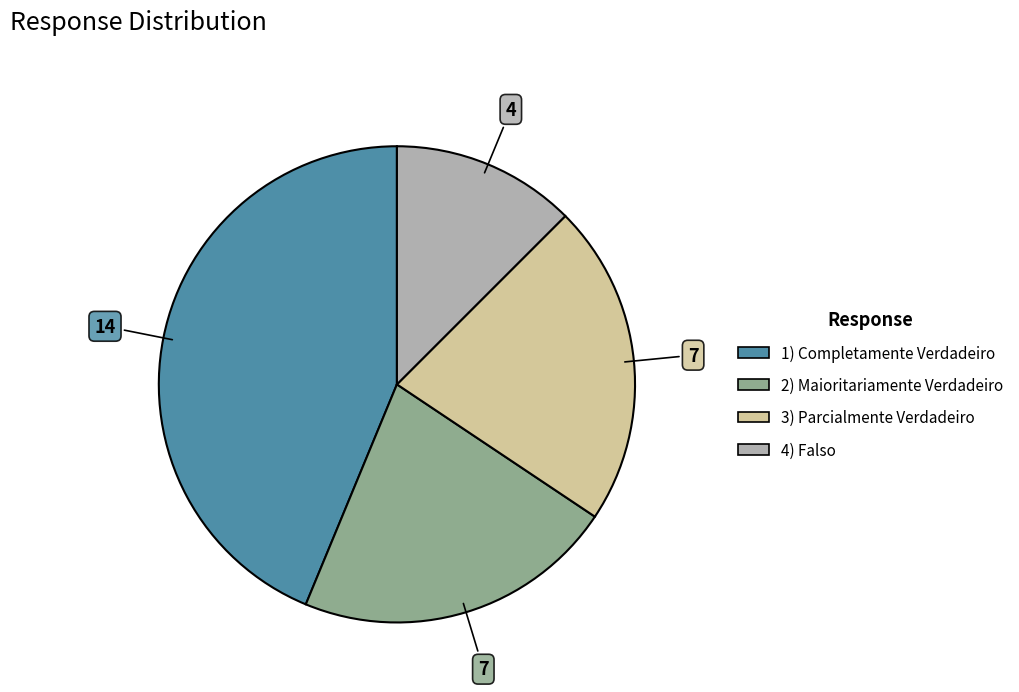

True or false: 4) Falso accounts for 12% of the total.

True